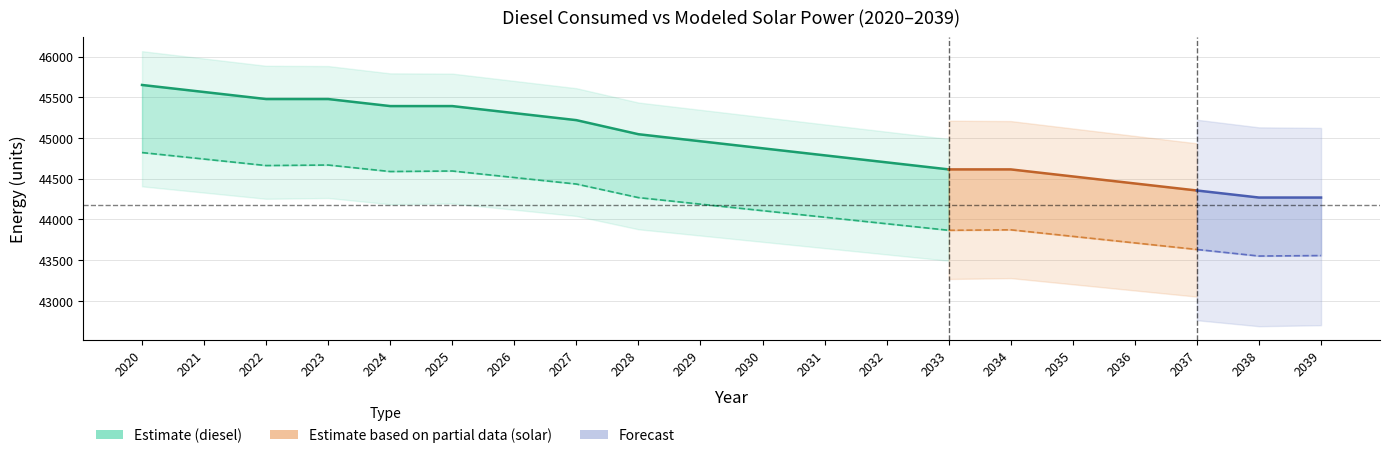

Reading left to right, extract all data points from this chart.

45652.7	45566.3	45479.8	45479.8	45393.4	45393.4	45306.9	45220.4	45047.5	44961.0	44874.6	44788.1	44701.6	44615.2